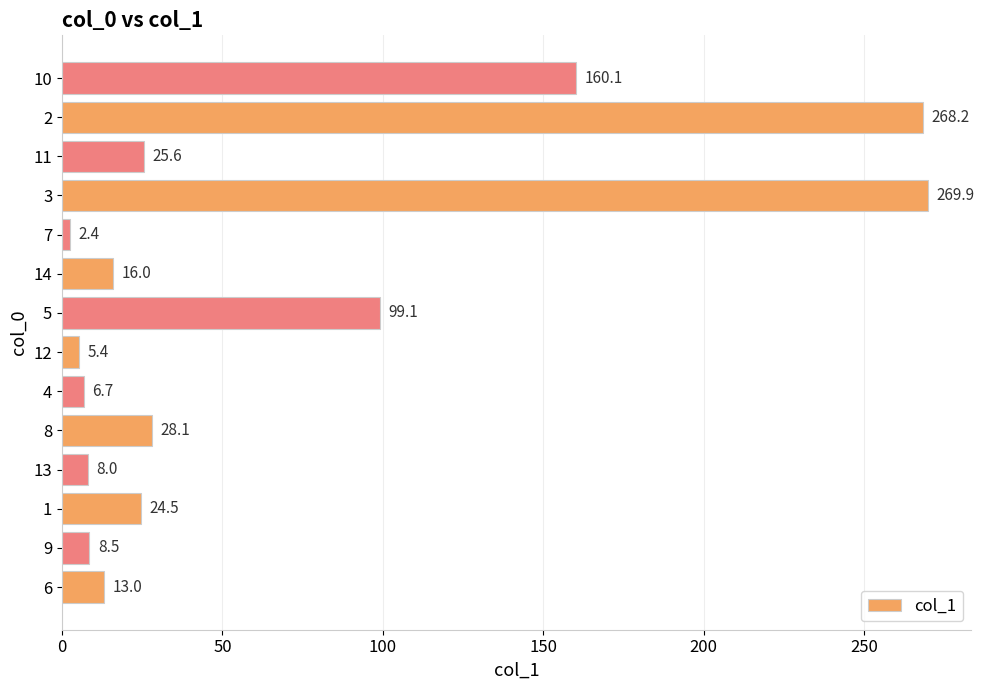

What is the sum of all values?

935.5